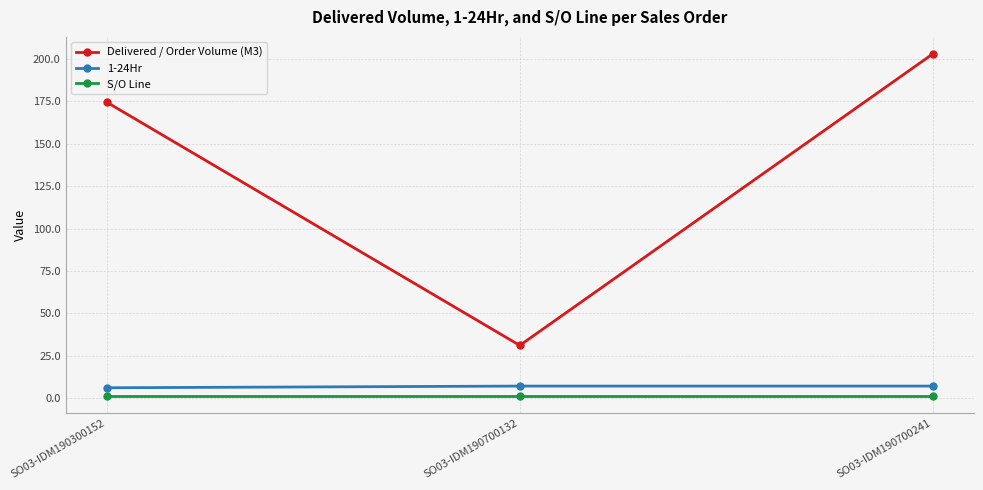

What is the value of the Delivered / Order Volume (M3) point at the 2nd from the left?

31.0